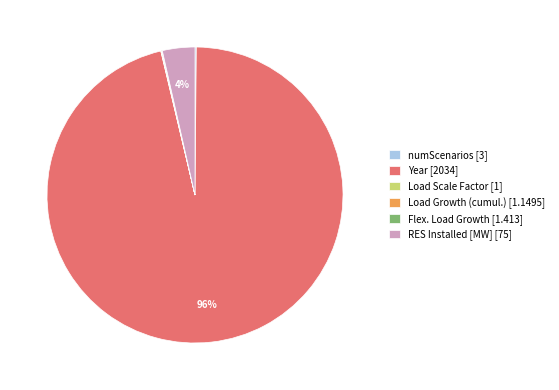

Is there any slice that represents more than half of the pie?

Yes